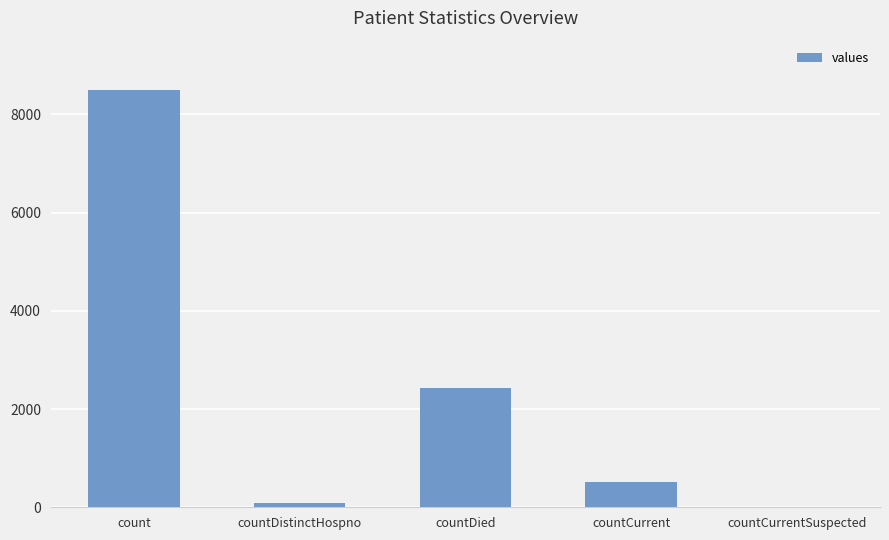

What is the change in value from count to countDistinctHospno?

-8424